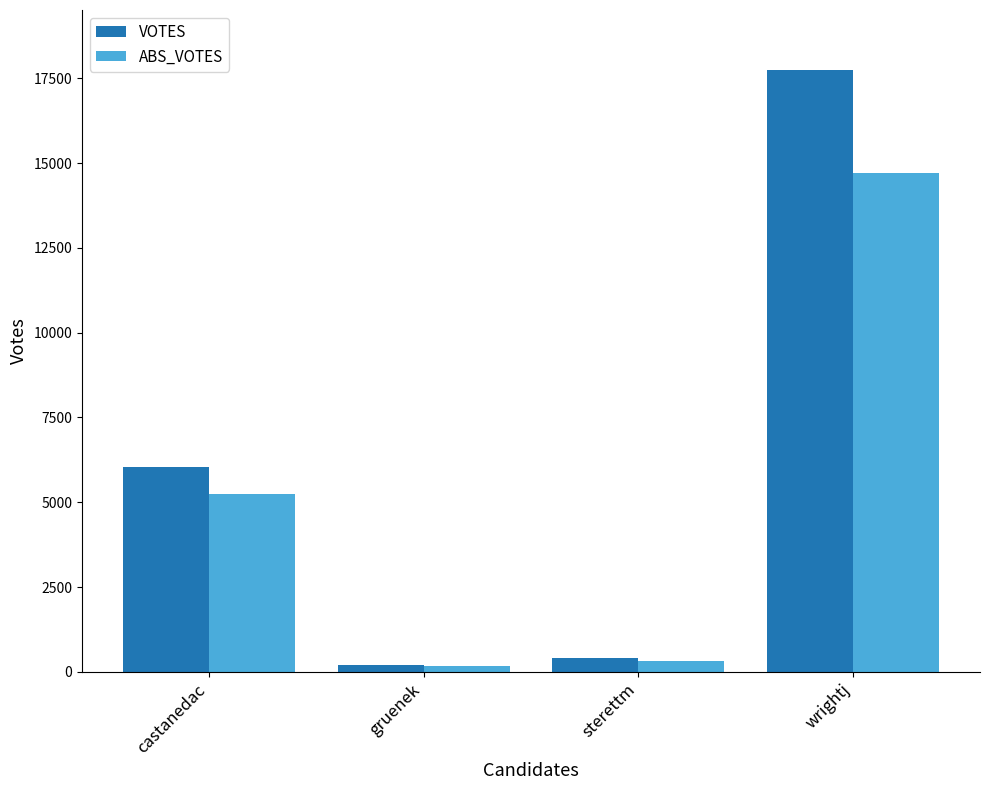

How many bars are there in total?

8